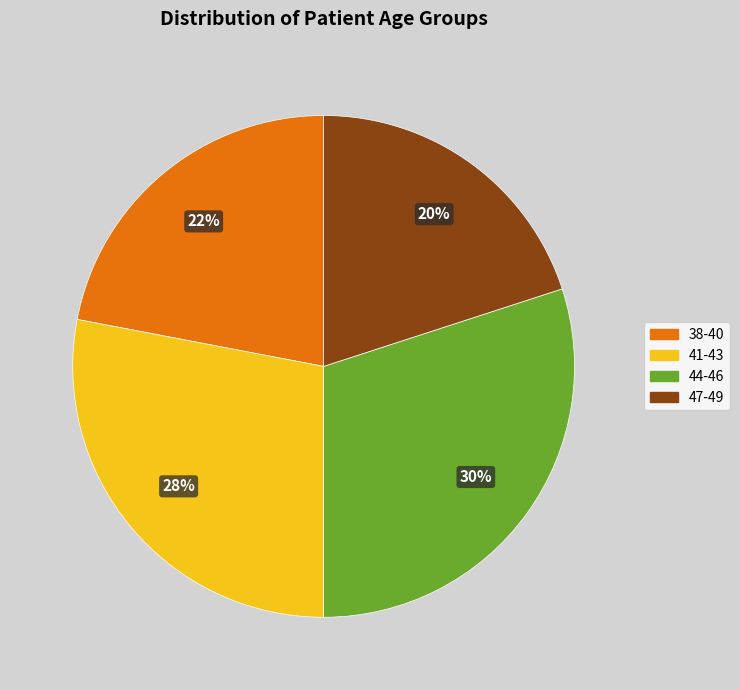

The 44-46 slice represents 36% of the pie. True or false?

False